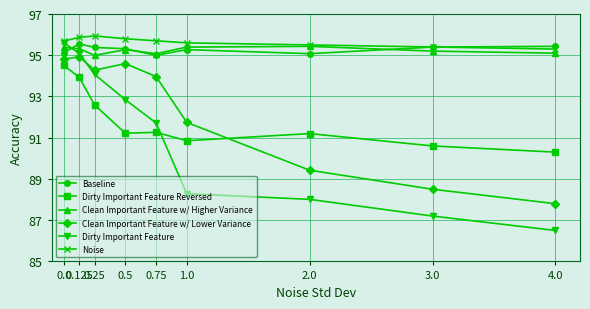

Between 0.75 and 4.0, which is larger?

4.0